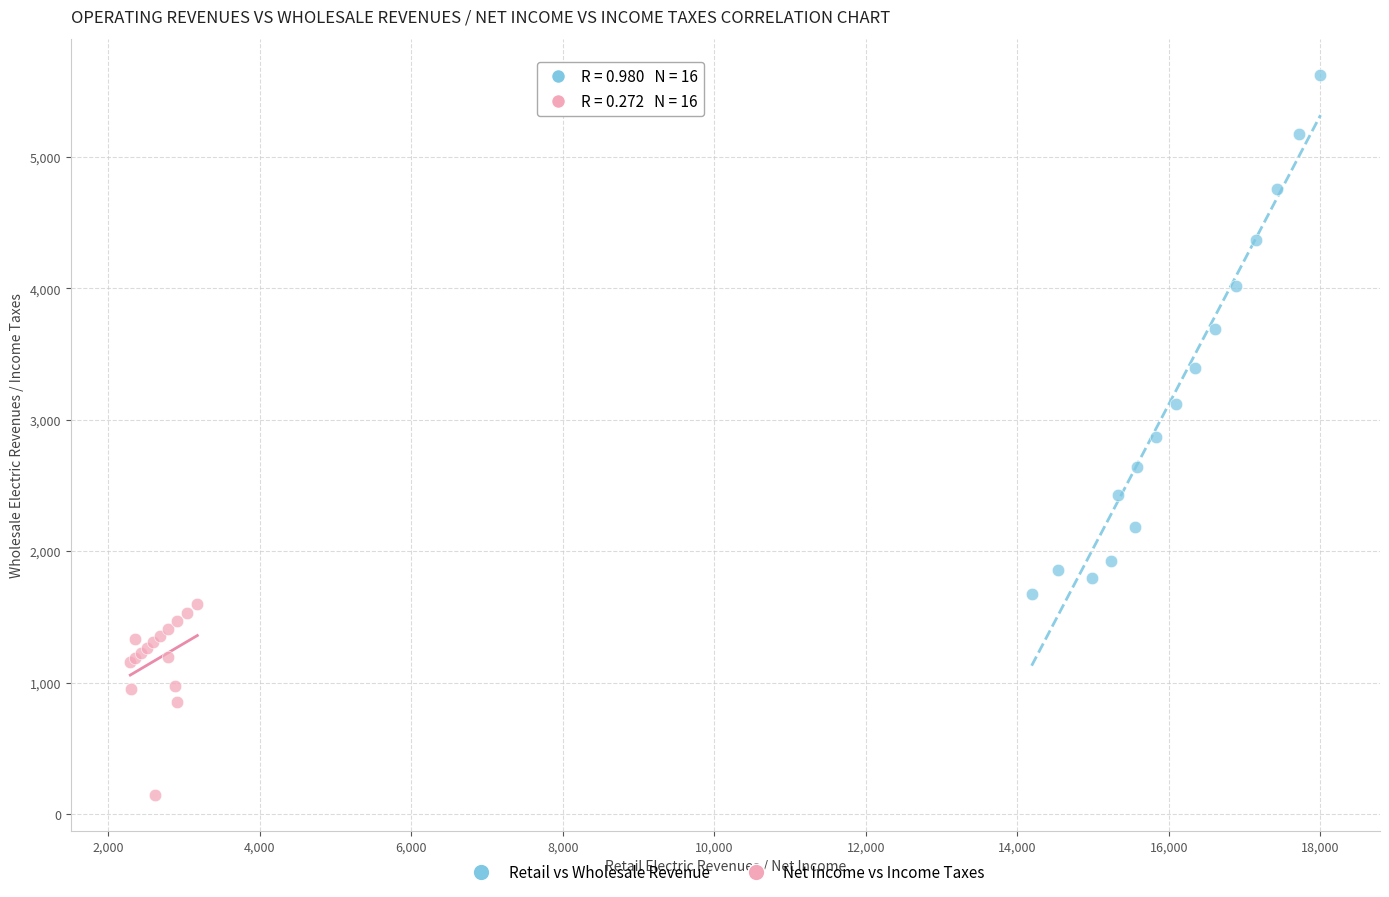

Which series reaches the minimum Y coordinate?

Net Income vs Income Taxes